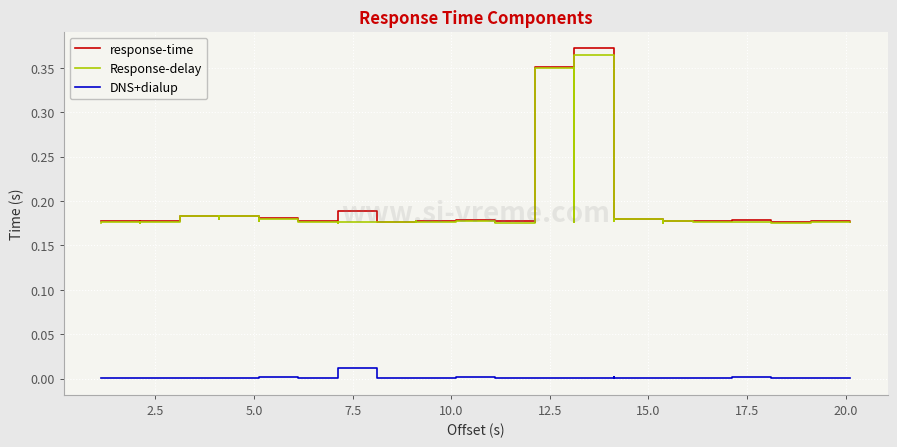

Rank the series by their maximum value, from lowest to highest.

DNS+dialup, Response-delay, response-time